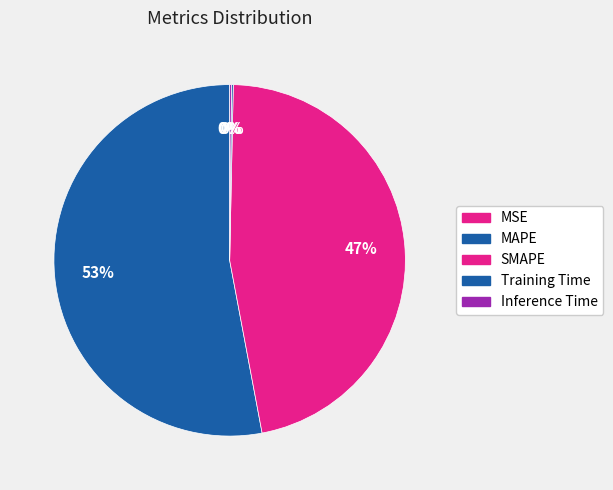

Which slice is the largest?

MAPE